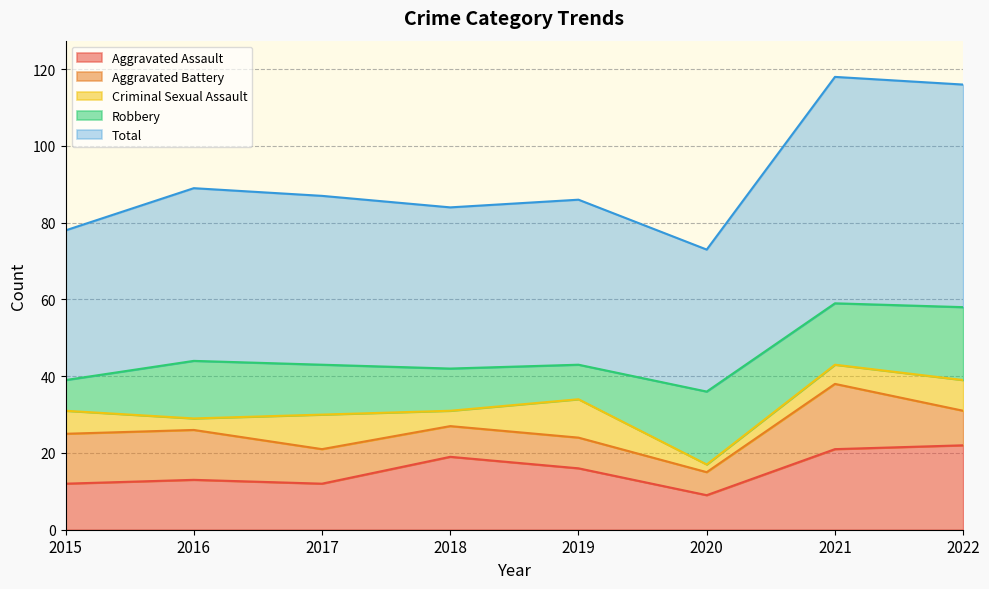

Rank the series at 2015 from highest to lowest value.

Total, Aggravated Battery, Aggravated Assault, Robbery, Criminal Sexual Assault